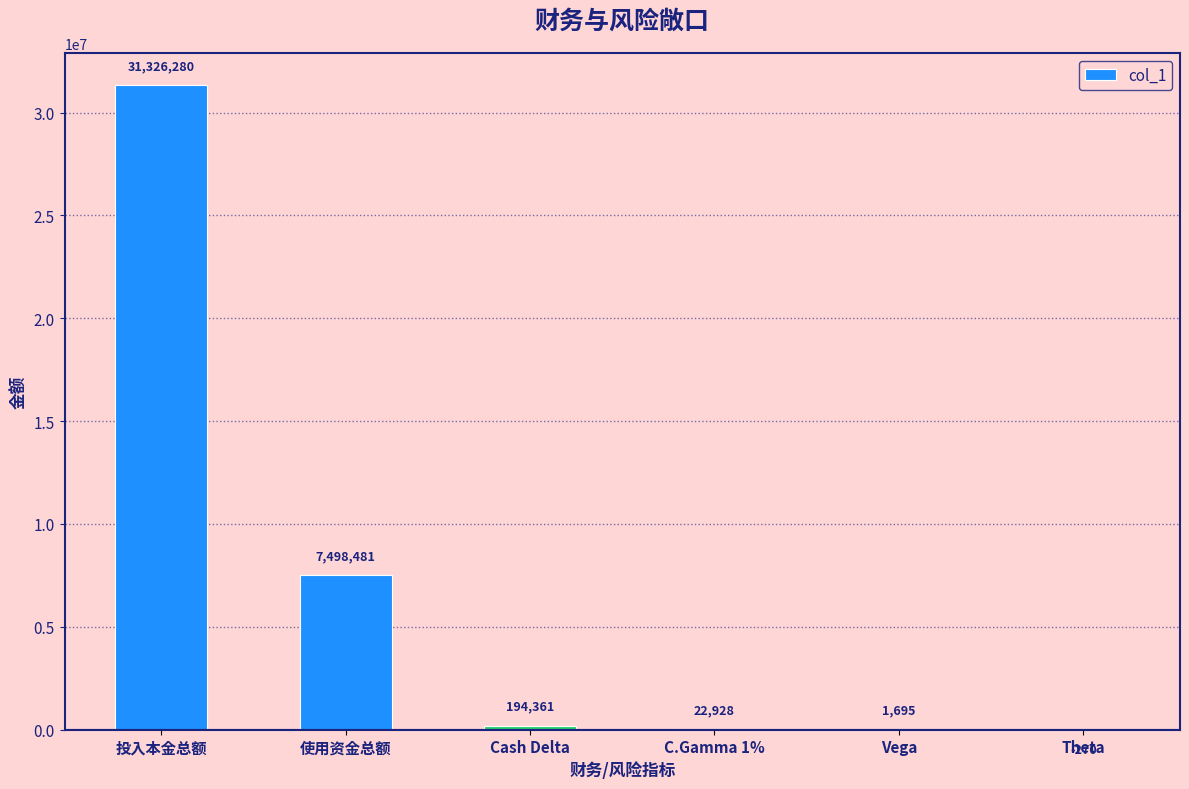

Which has a higher value, 投入本金总额 or Theta?

投入本金总额